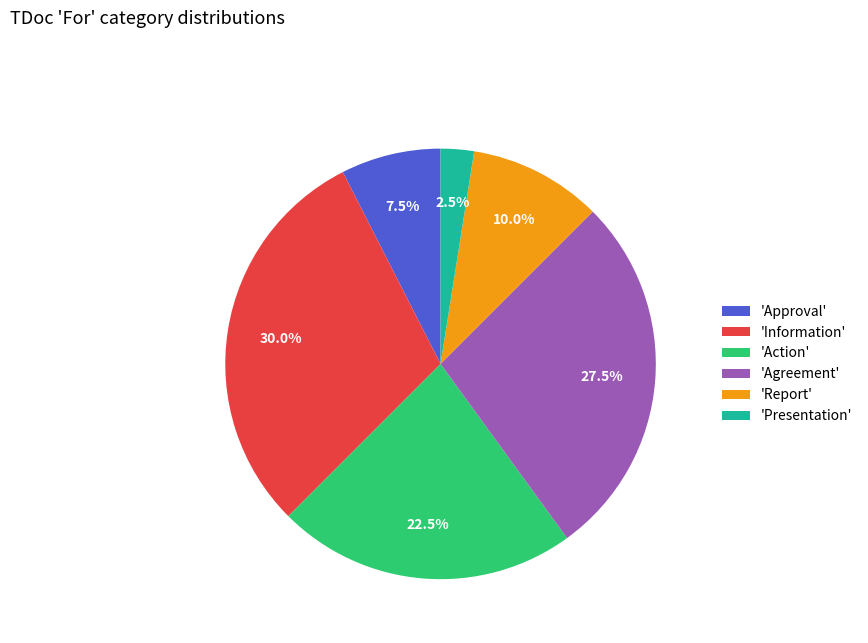

What percentage is NOT represented by 'Report'?

90.0%